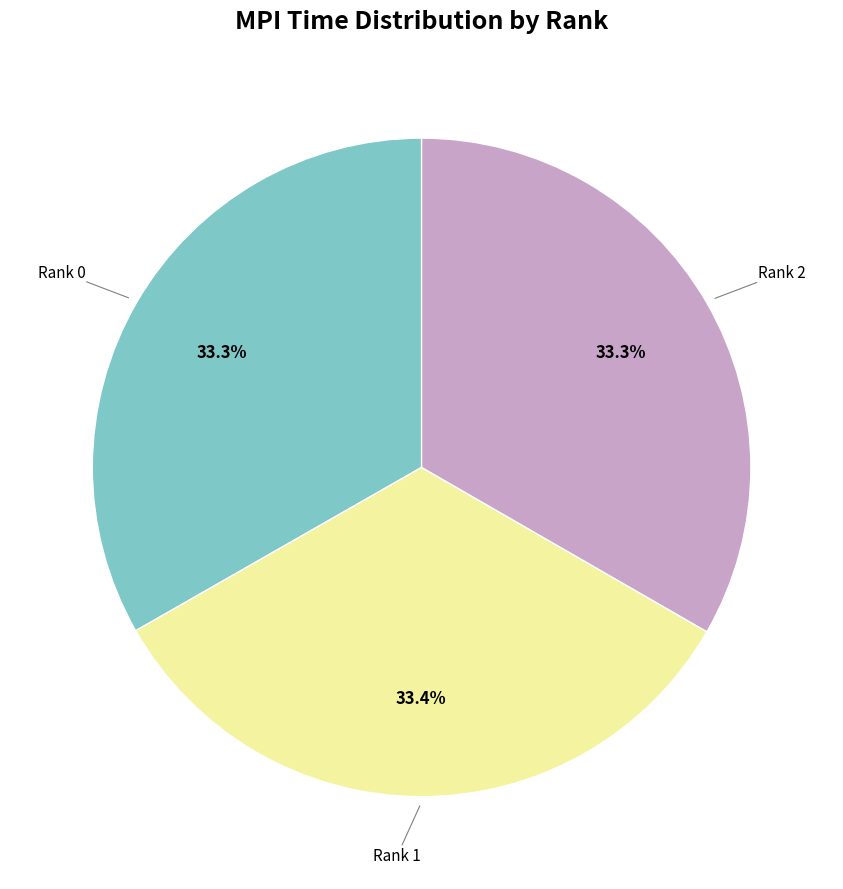

Is there a majority slice in this chart?

No